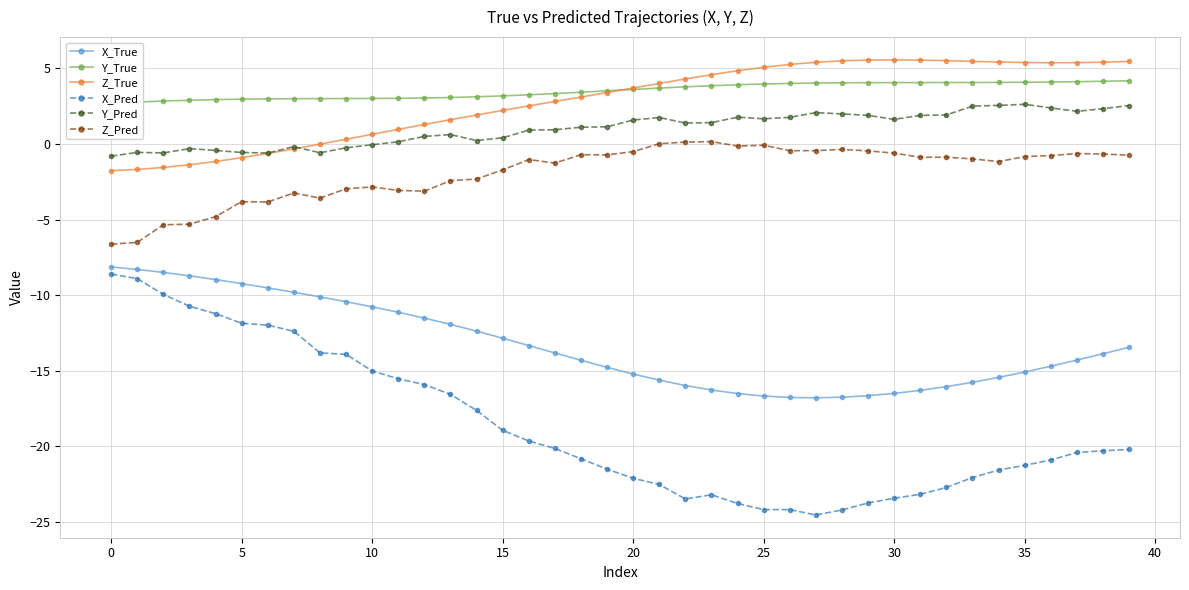

What is the highest value of the X_Pred series?

-8.6